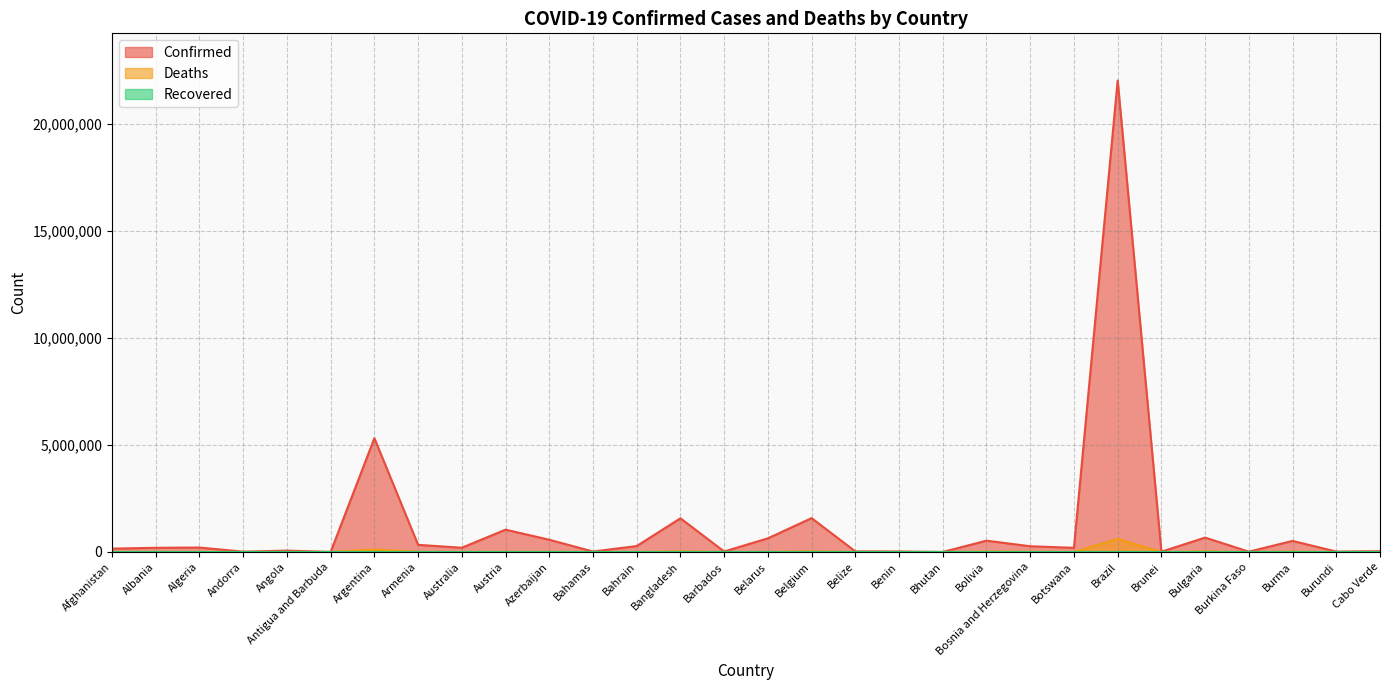

How many interior local valleys does the Confirmed series have?

10